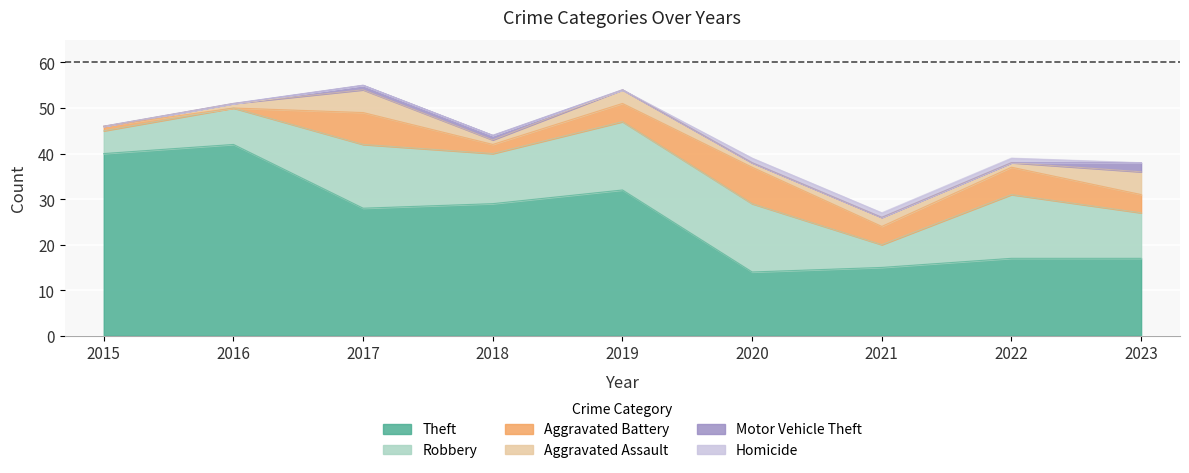

At how many categories does at least one series exceed 6?

9